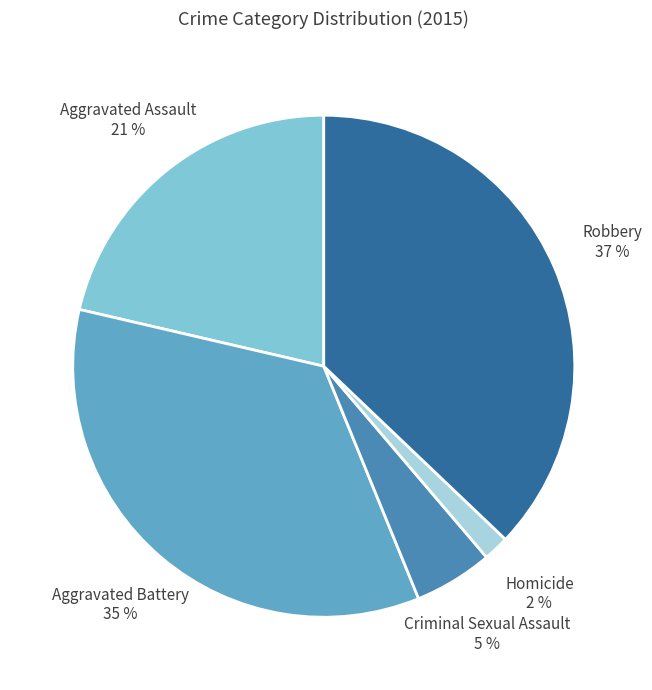

Does Robbery represent more than half of the total?

No